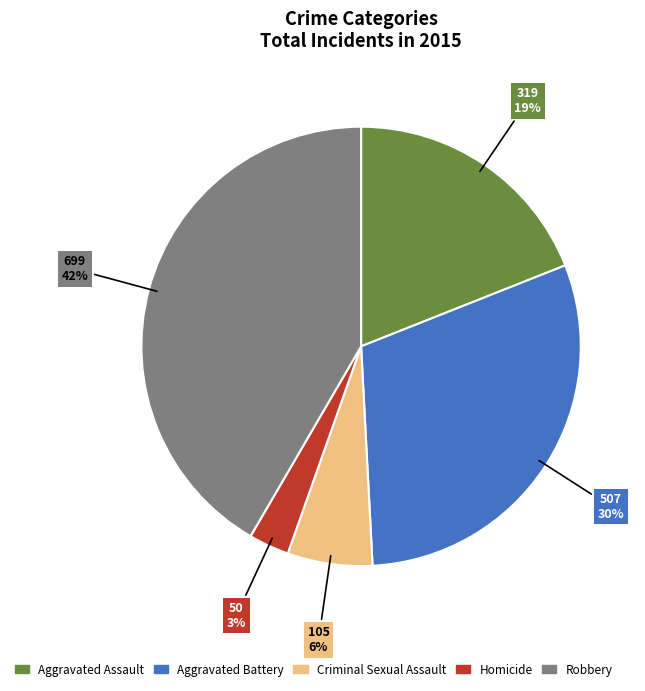

Combined, do Aggravated Battery and Aggravated Assault account for over 50%?

No